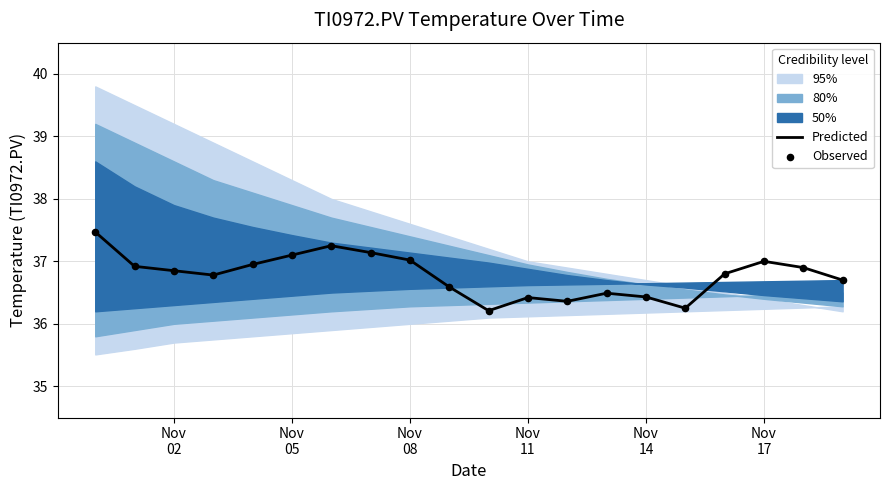

Which series reaches the minimum Y coordinate?

Predicted